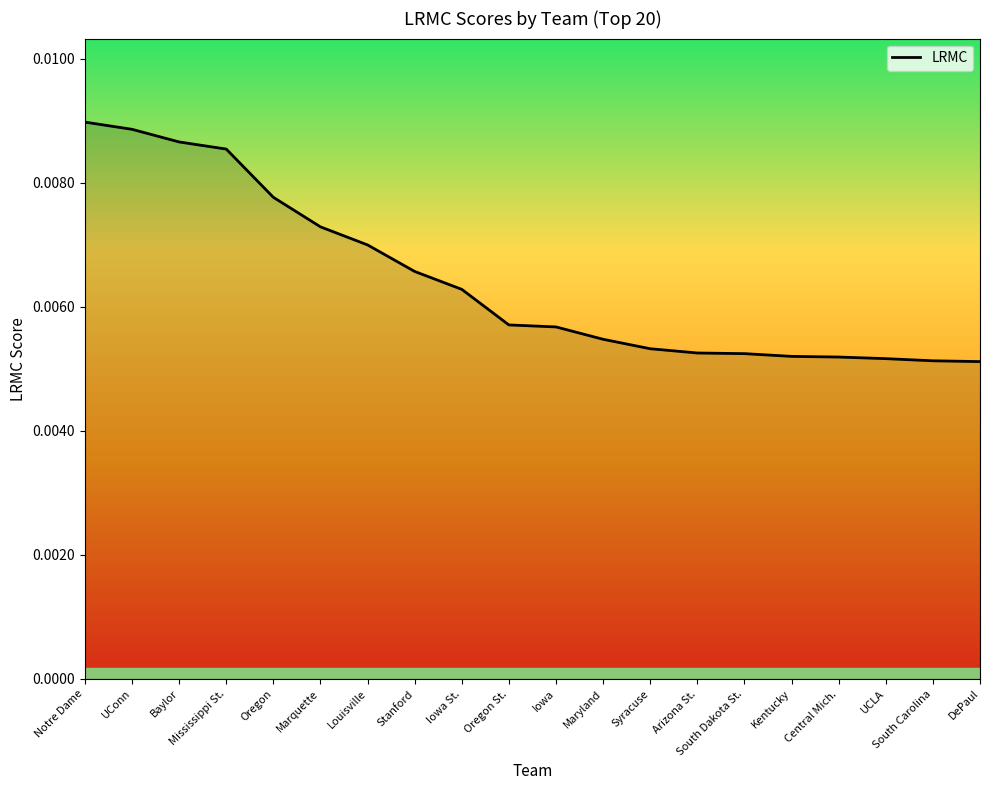

Which has a higher value, UCLA or Baylor?

Baylor